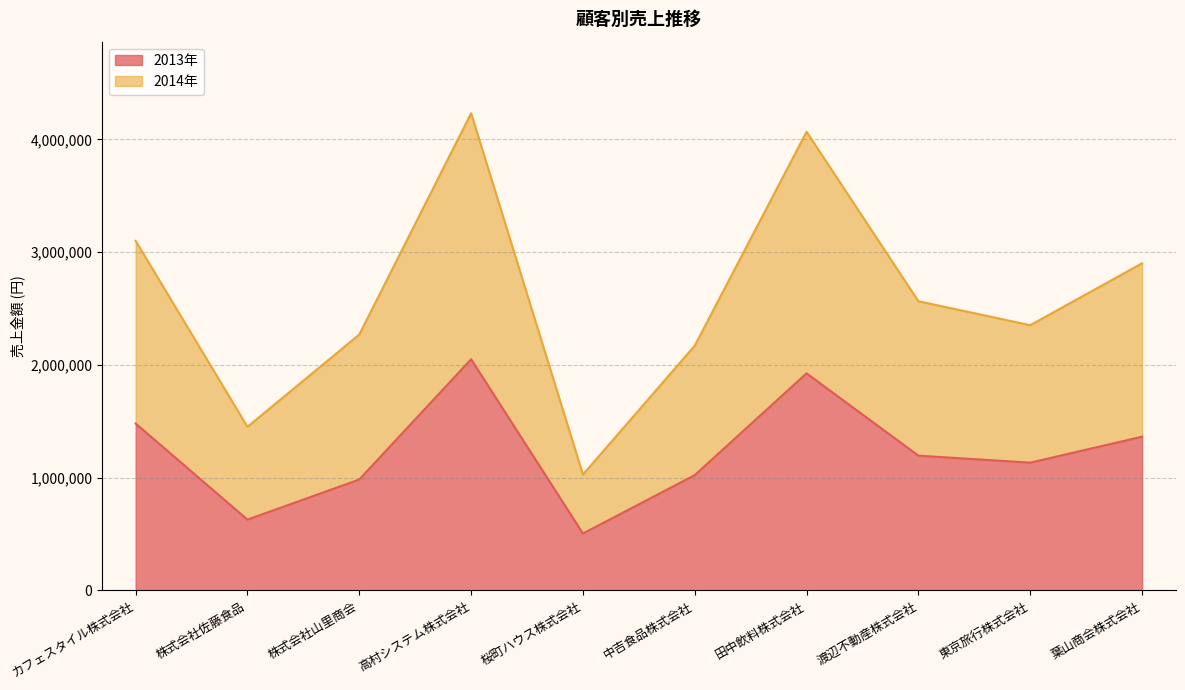

Is it true that 2013年 equals 626500 at 株式会社佐藤食品?

True